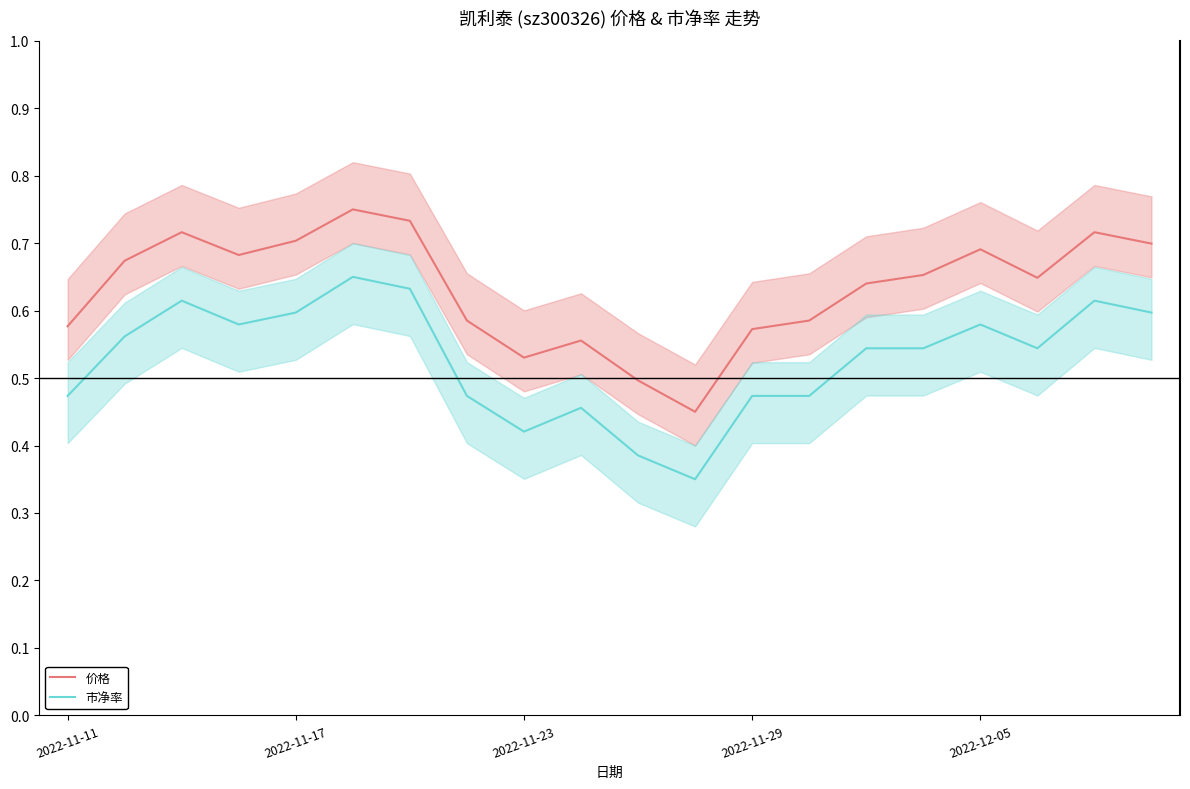

True or false: 价格 and 市净率 cross at least once.

False